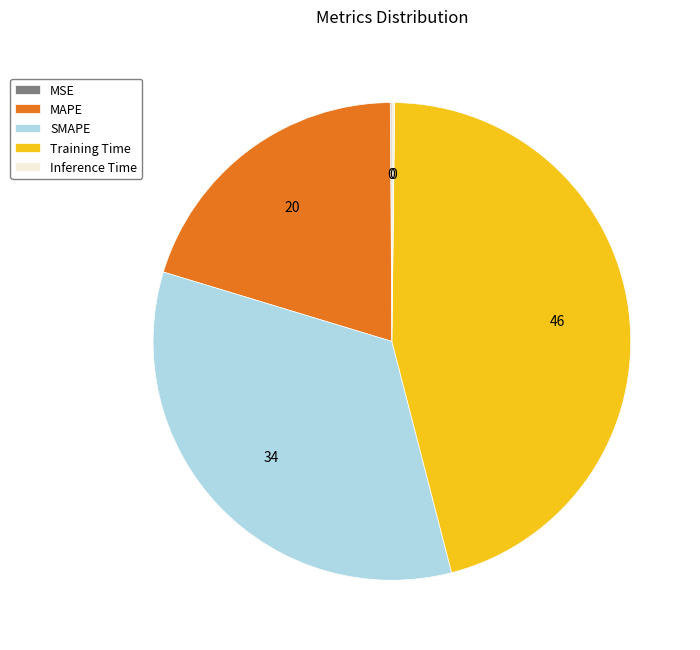

Does MAPE represent more than half of the total?

No